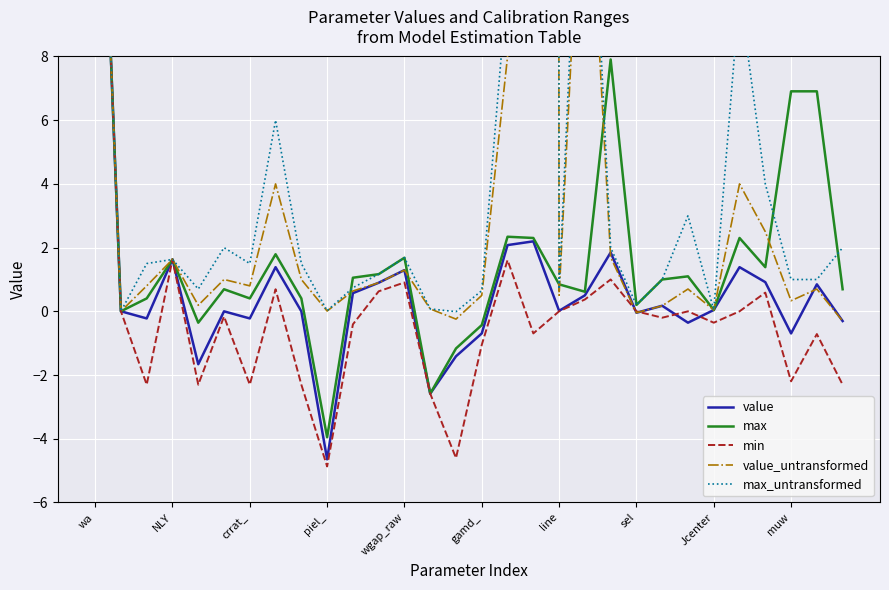

At which label does max_untransformed reach its minimum?

14